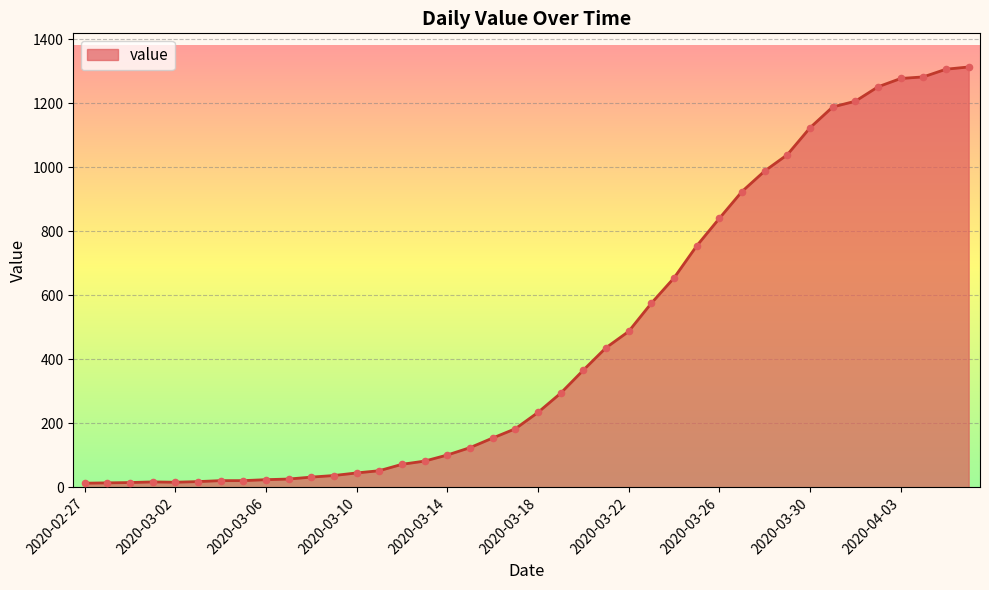

What is the greatest value displayed?

1313